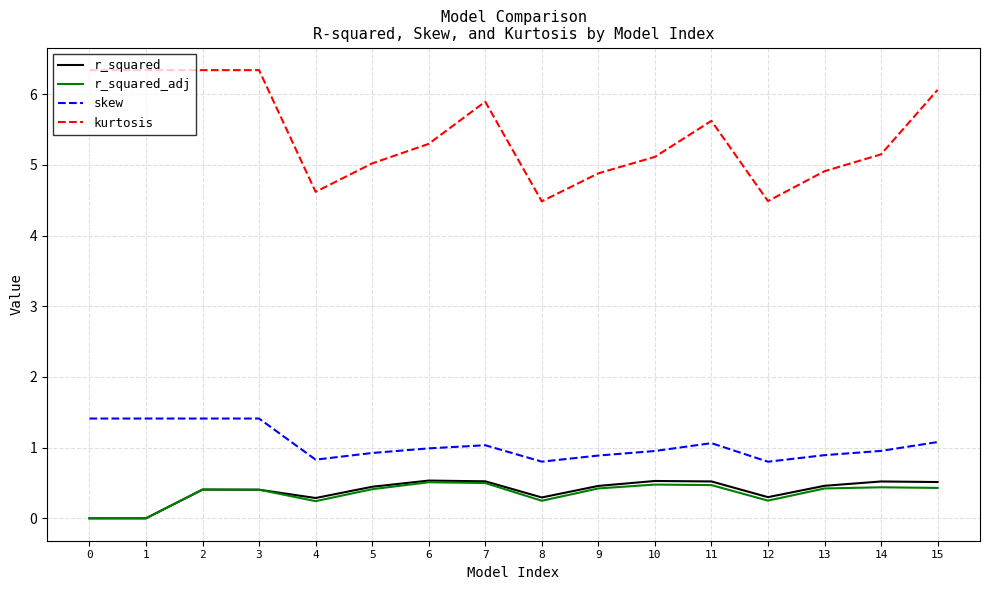

True or false: r_squared has a value of 0.4 at 3.

True